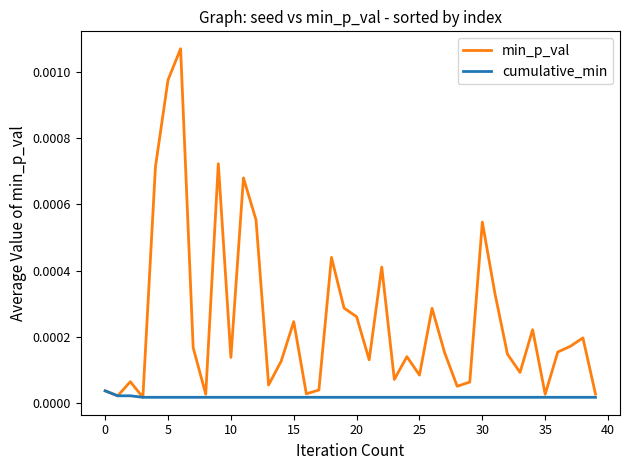

Does the chart display data point markers on the line(s)?

No